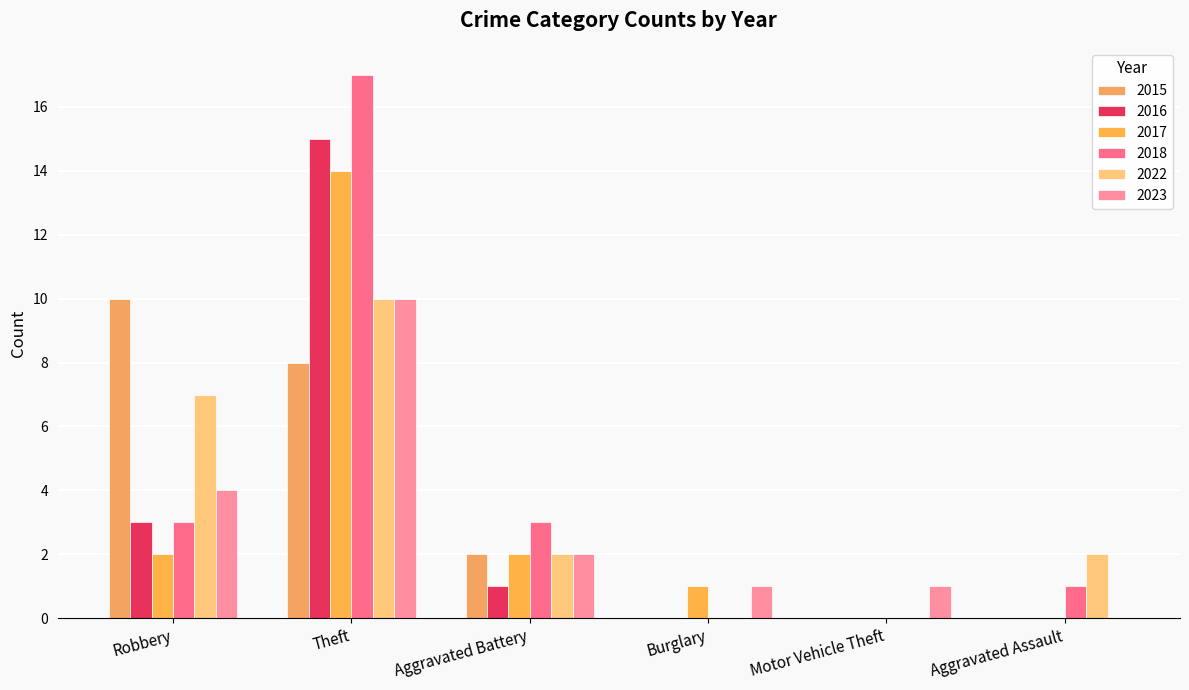

Where does the 2015 series first go above 2?

Robbery